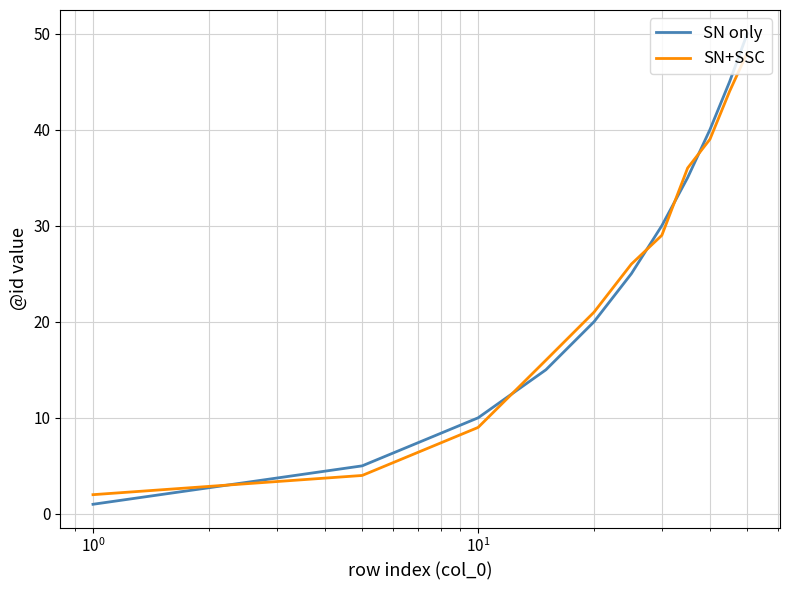

What is the average value of the SN+SSC series?

25